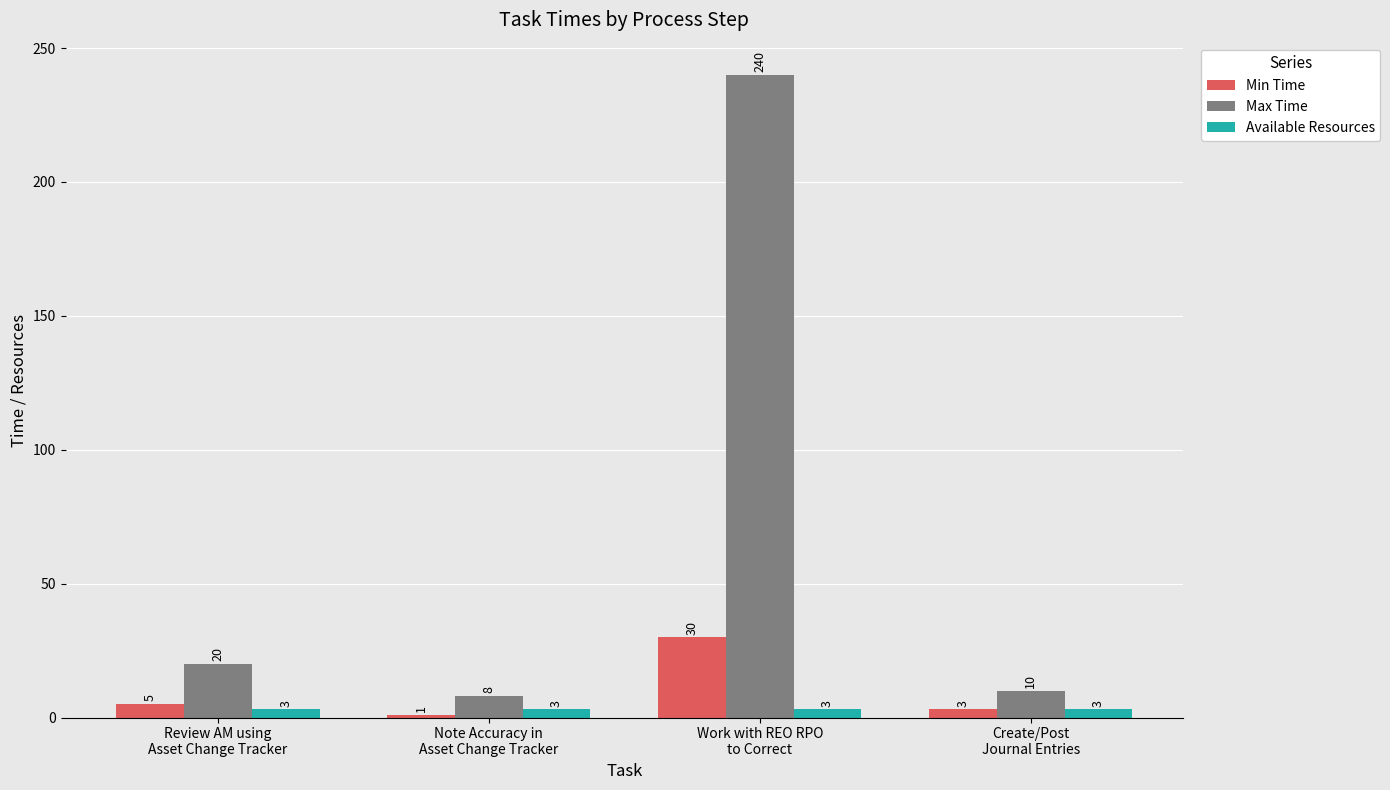

What position from the left is Note Accuracy in
Asset Change Tracker?

2